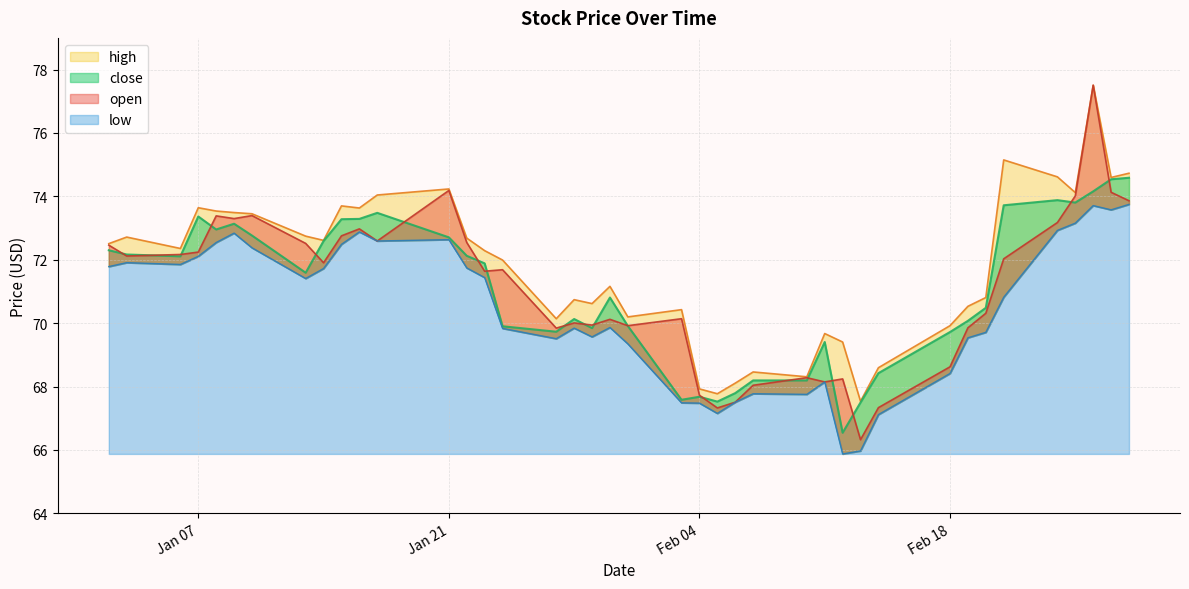

What is the lowest value of the close series?

66.5